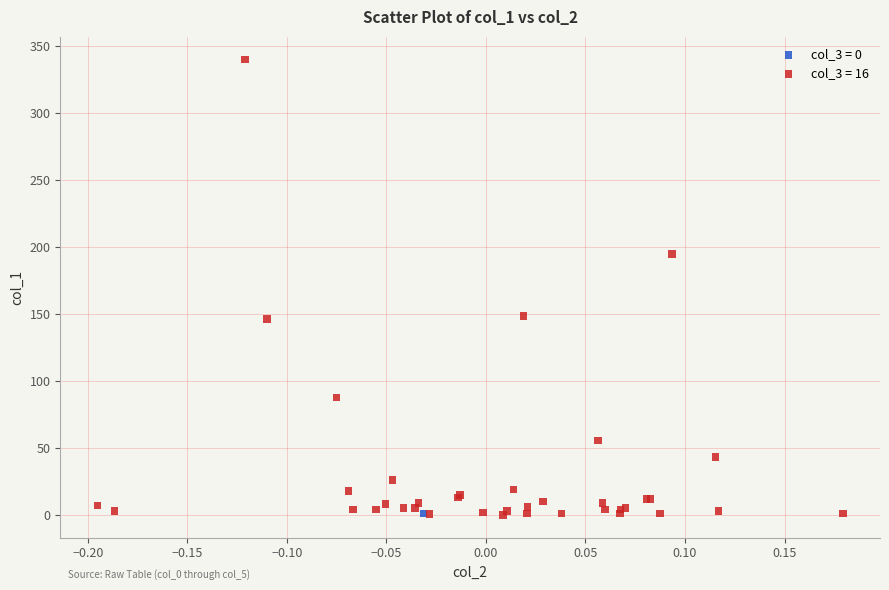

What are all the series names shown in the legend?

col_3 = 0, col_3 = 16